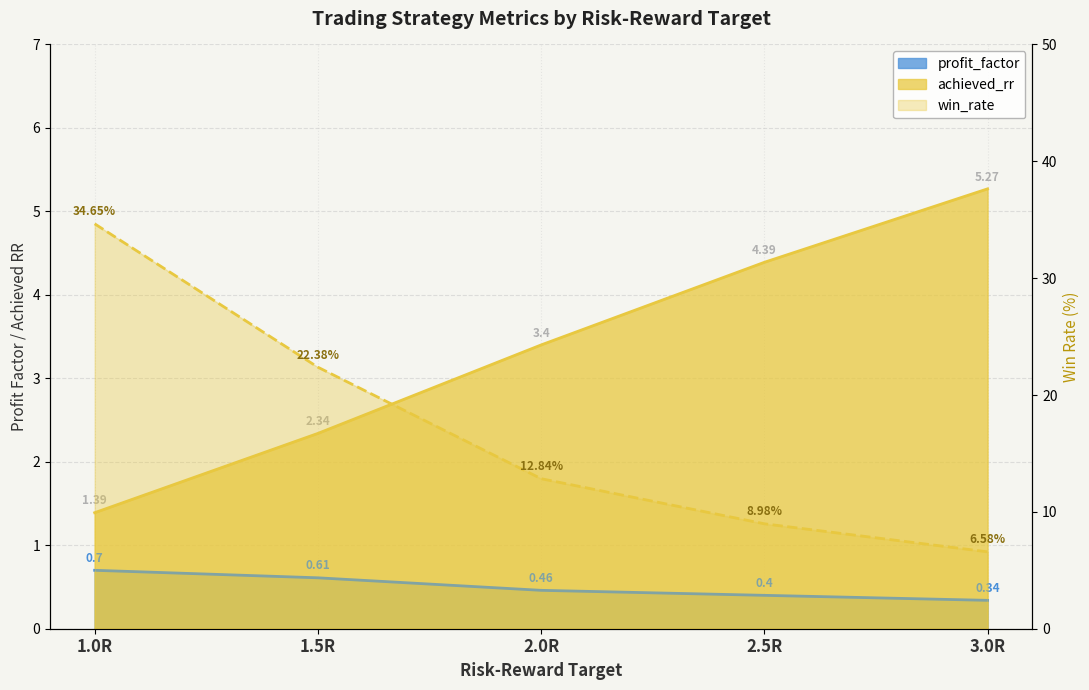

What is the lowest value of the achieved_rr series?

1.4